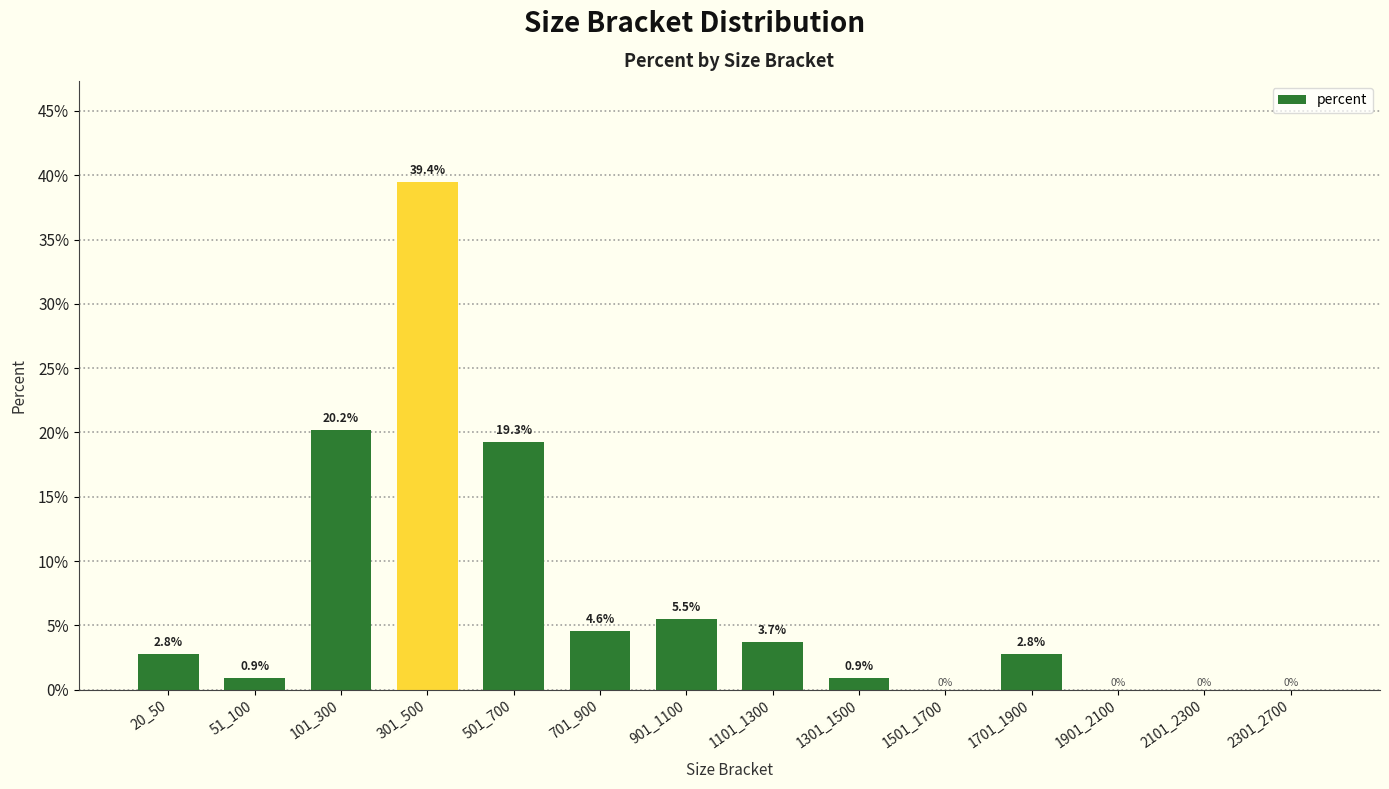

Where is the data nearest to the value 0?

1501_1700